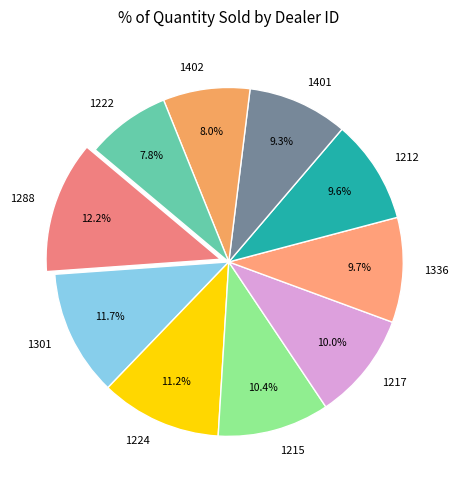

To the nearest percent, what is the difference between the largest and smallest slice percentages?

4%